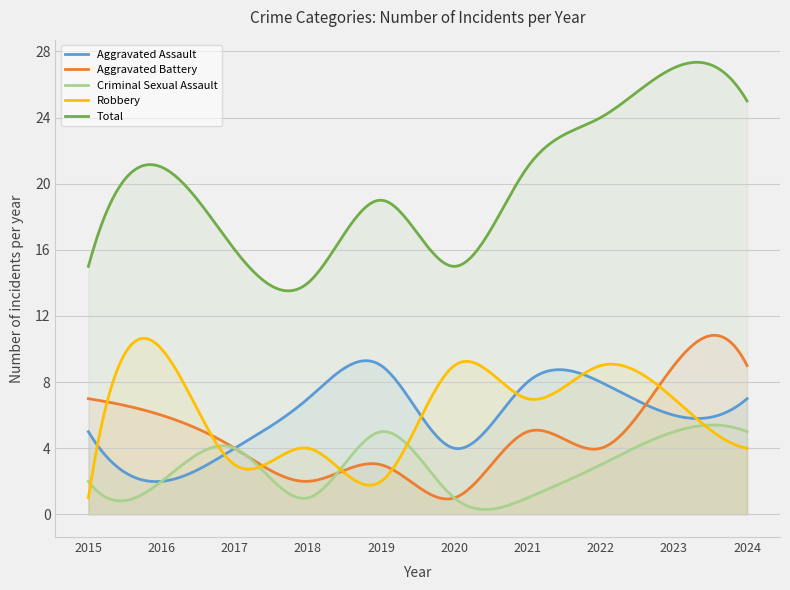

Count the Robbery values in the range 3 to 9.

7